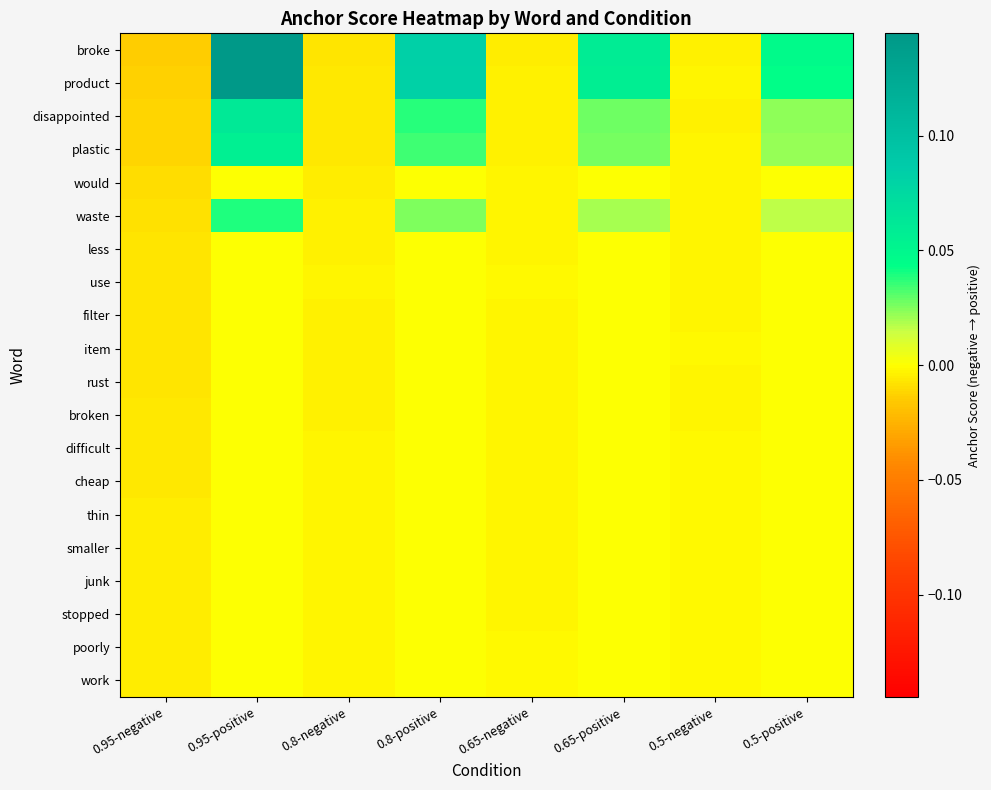

Which has a higher value, 0.95-negative or 0.65-negative?

0.65-negative